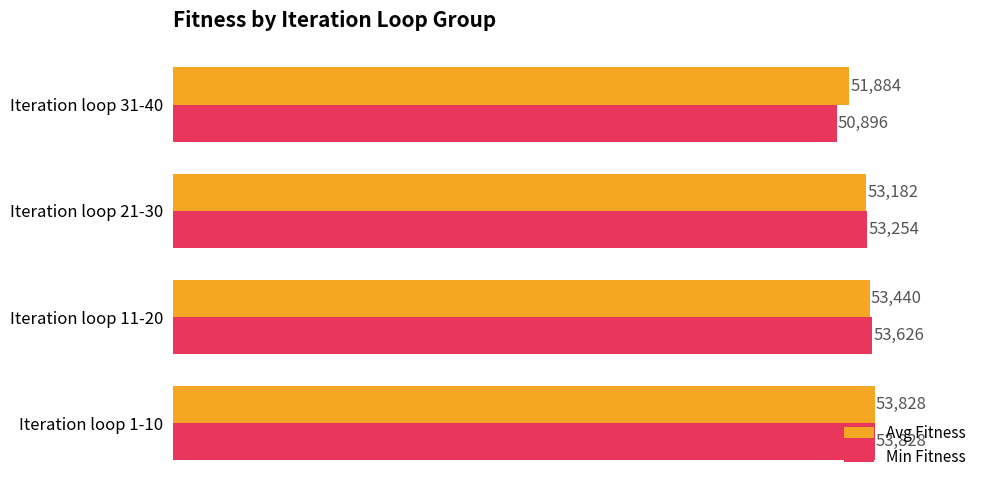

At how many categories does at least one series exceed 51455?

4